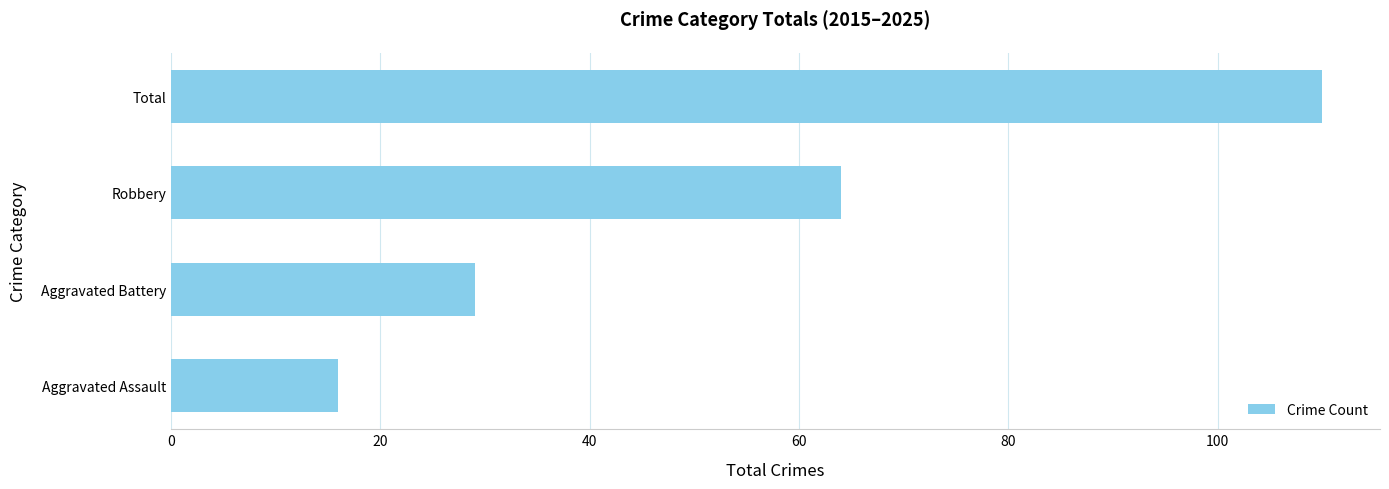

Read the value at Aggravated Assault.

16